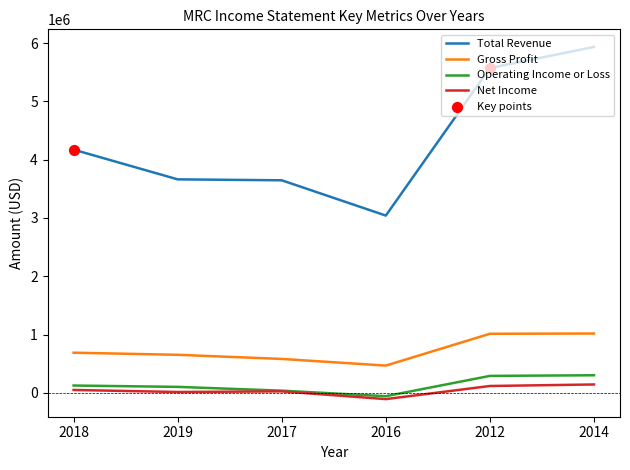

Which series has the largest range (max minus min)?

Total Revenue